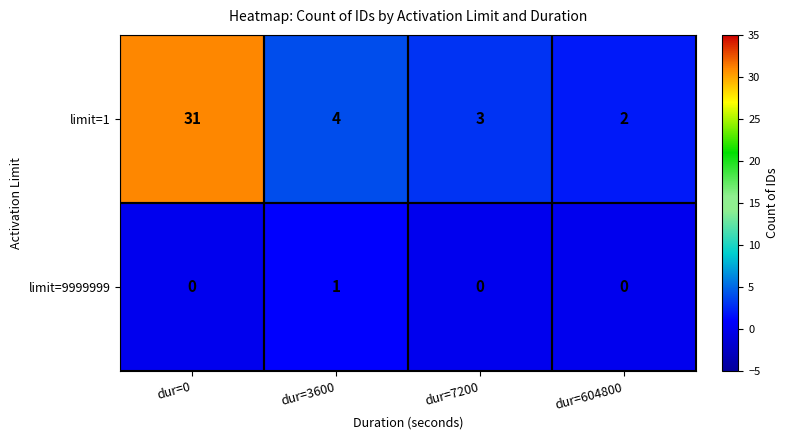

Rank the series by their maximum value, from highest to lowest.

limit=1, limit=9999999